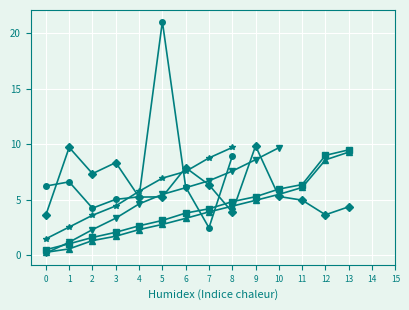

At how many categories does at least one series exceed 12?

1